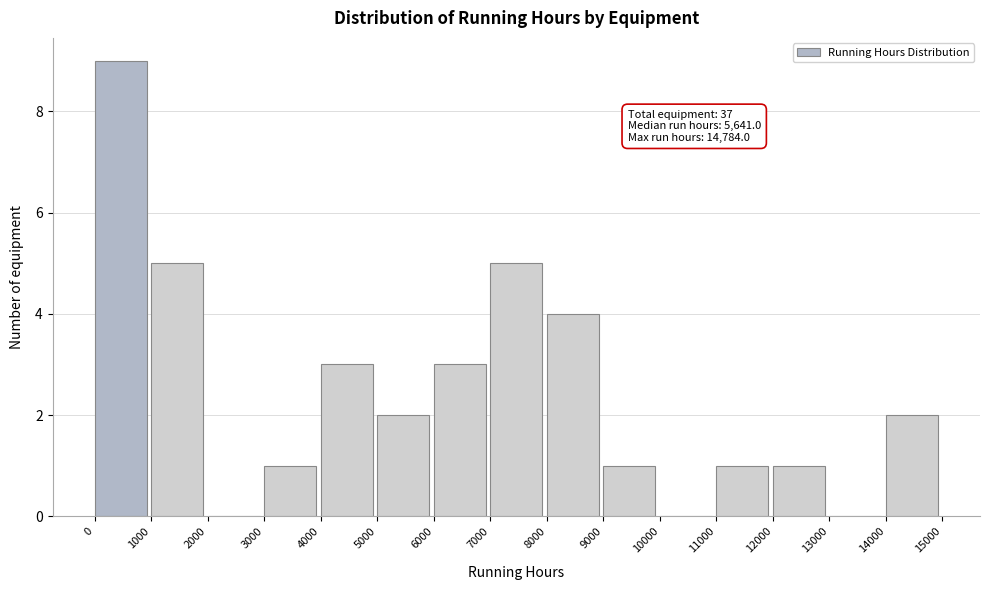

Which range on the x-axis has the tallest bar?

0 to 1000